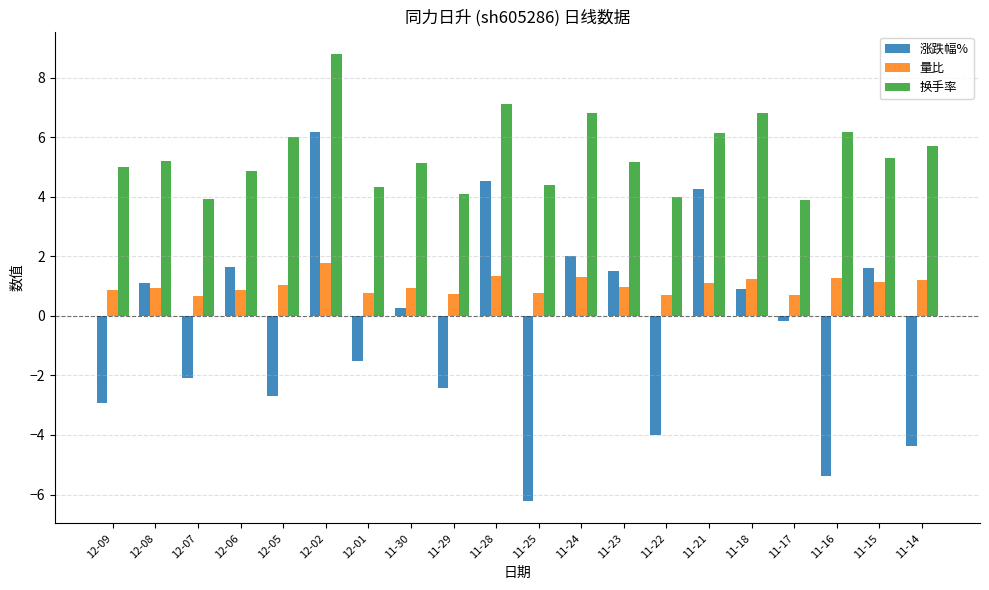

What is the label of the 15th bar from the right?

12-02